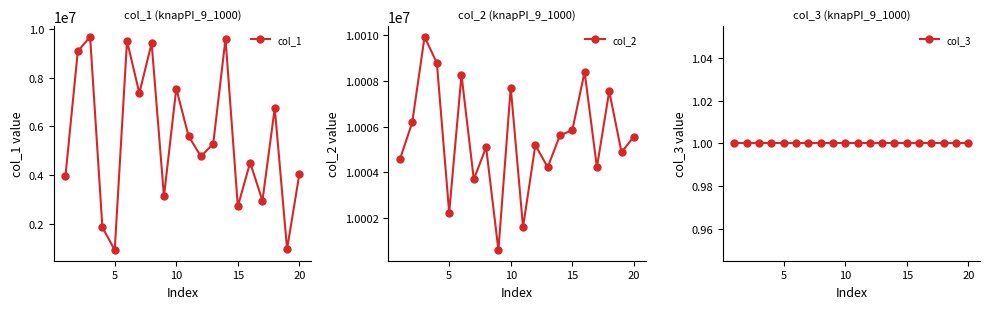

What is the highest value of the col_1 series?

9687906